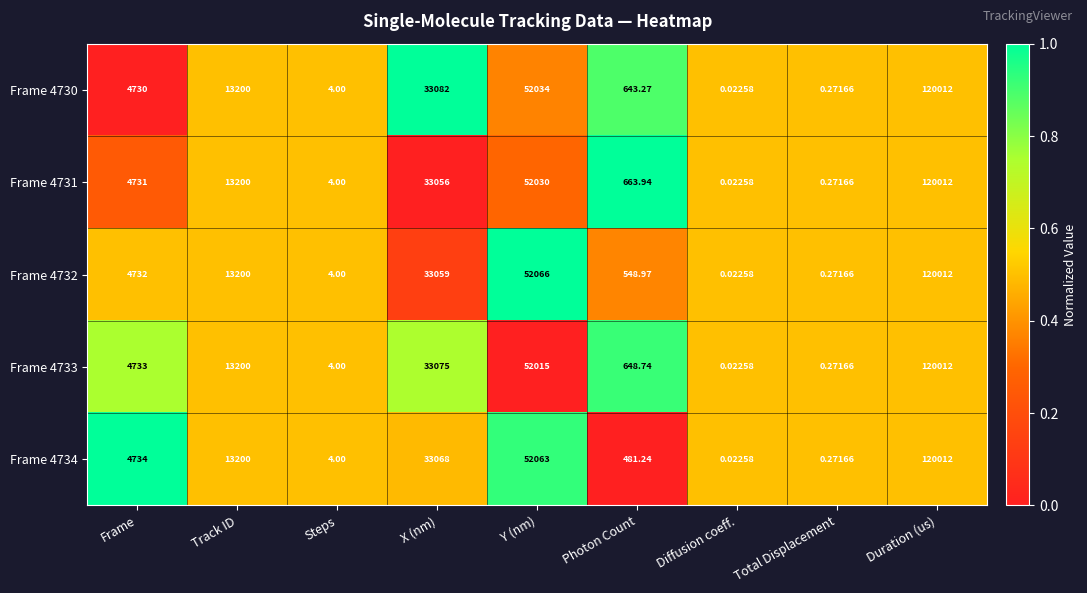

List the labels in order of Frame 4730 value, largest first.

Duration (us), Y (nm), X (nm), Track ID, Frame, Photon Count, Steps, Total Displacement, Diffusion coeff.